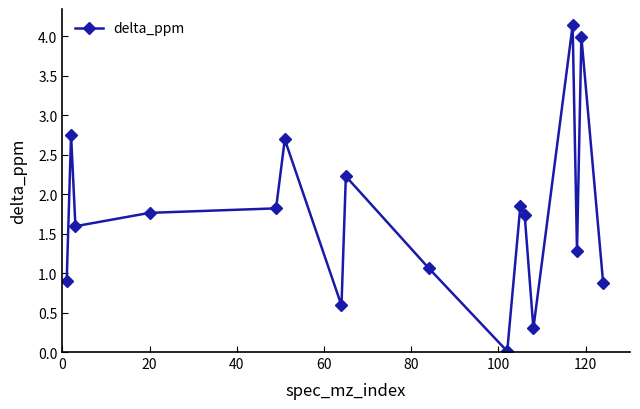

What is the value of the 1st point from the left?

0.9